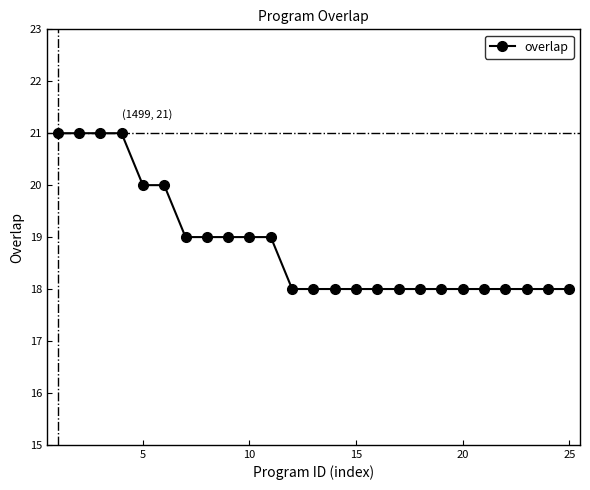

What is the greatest value displayed?

21